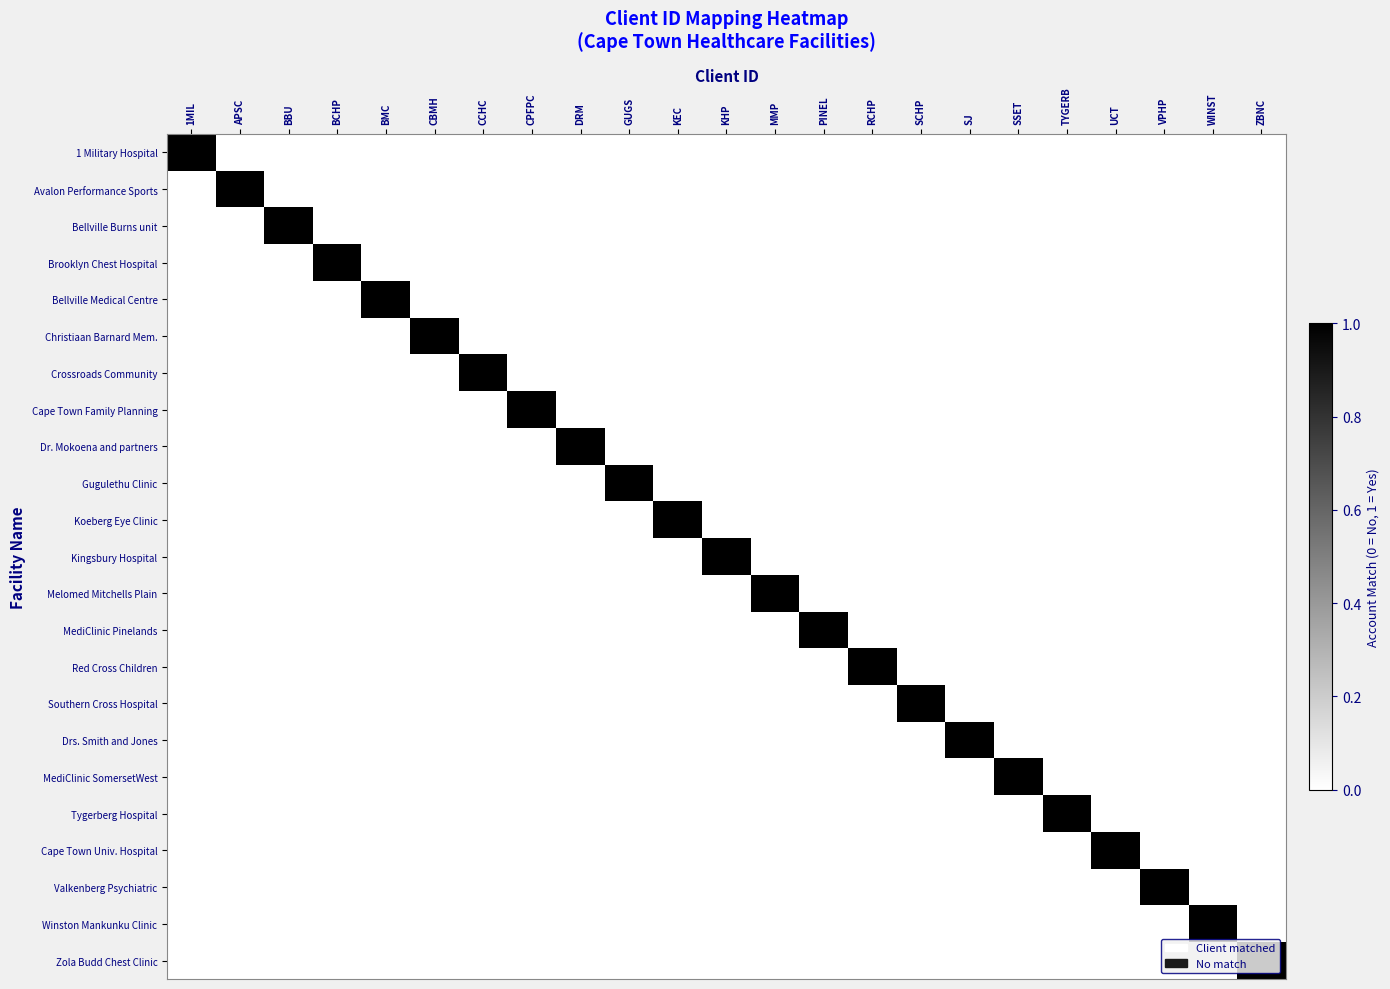

Rank the series at RCHP from highest to lowest value.

Red Cross Children, 1 Military Hospital, Avalon Performance Sports, Bellville Burns unit, Brooklyn Chest Hospital, Bellville Medical Centre, Christiaan Barnard Mem., Crossroads Community, Cape Town Family Planning, Dr. Mokoena and partners, Gugulethu Clinic, Koeberg Eye Clinic, Kingsbury Hospital, Melomed Mitchells Plain, MediClinic Pinelands, Southern Cross Hospital, Drs. Smith and Jones, MediClinic SomersetWest, Tygerberg Hospital, Cape Town Univ. Hospital, Valkenberg Psychiatric, Winston Mankunku Clinic, Zola Budd Chest Clinic